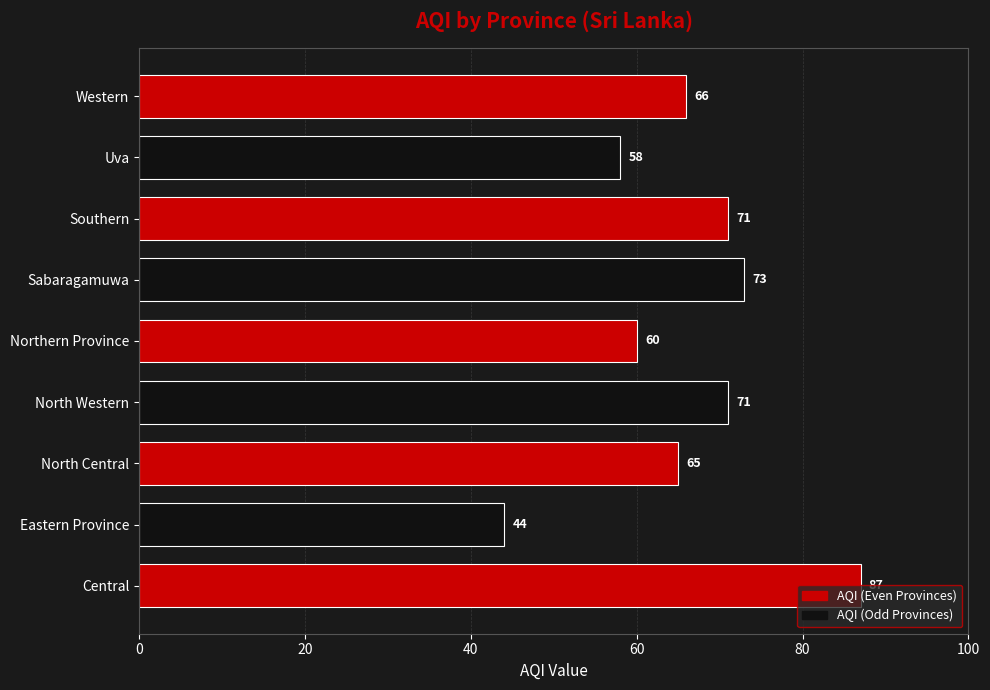

The value at Central is 87. True or false?

True